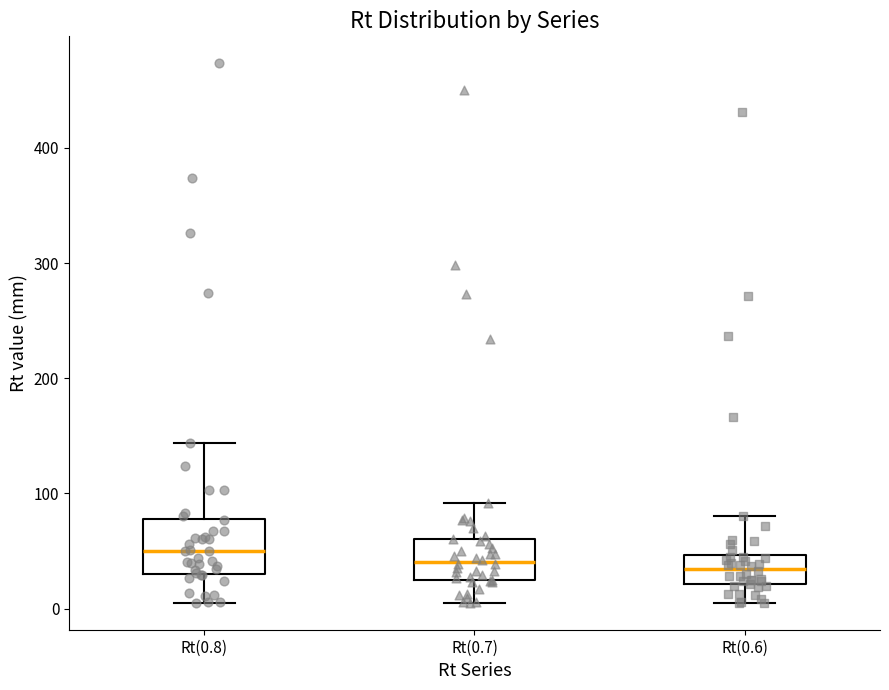

Reading left to right, read every box against the y-axis: the position of its median line, the range the box covers, and the ends of its whiskers. The values are not printed on the chart, so give them approximately, as read against the axis.

Rt(0.8): median 50, box 30 to 80, whiskers 10 to 140
Rt(0.7): median 40, box 20 to 60, whiskers 10 to 90
Rt(0.6): median 30, box 20 to 50, whiskers 10 to 80